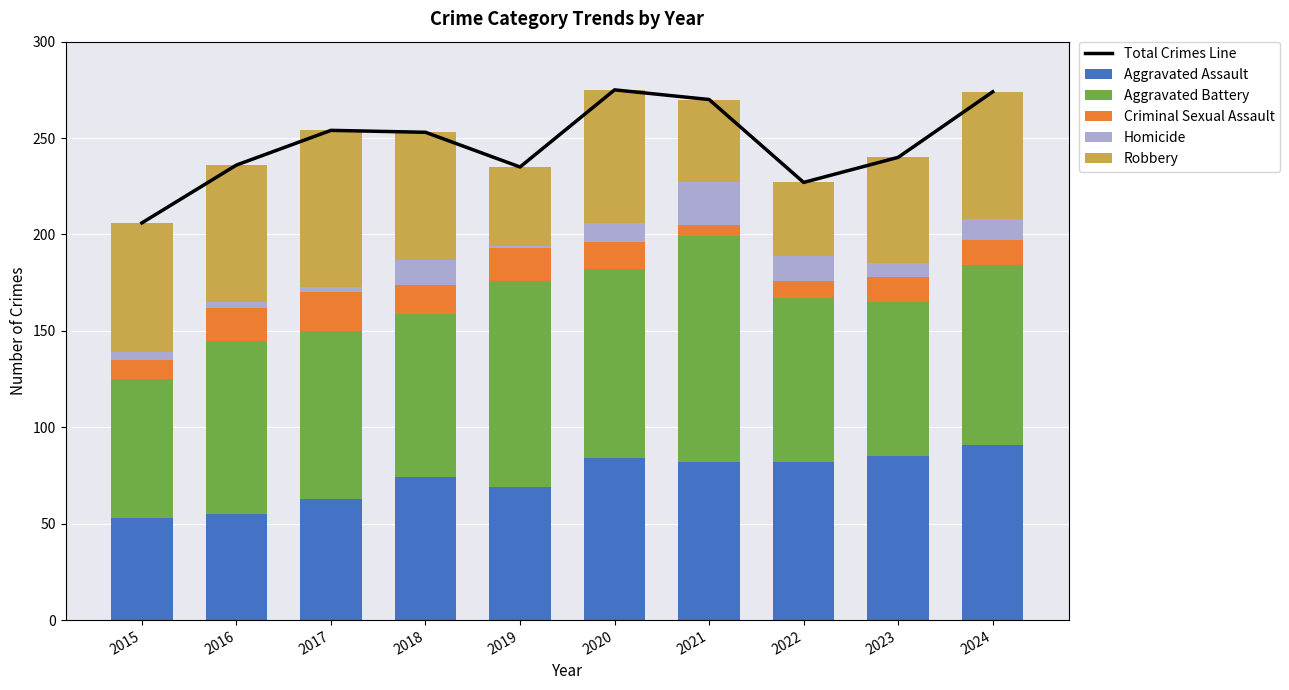

Rank the series at 2020 from highest to lowest value.

Total Crimes Line, Aggravated Battery, Aggravated Assault, Robbery, Criminal Sexual Assault, Homicide